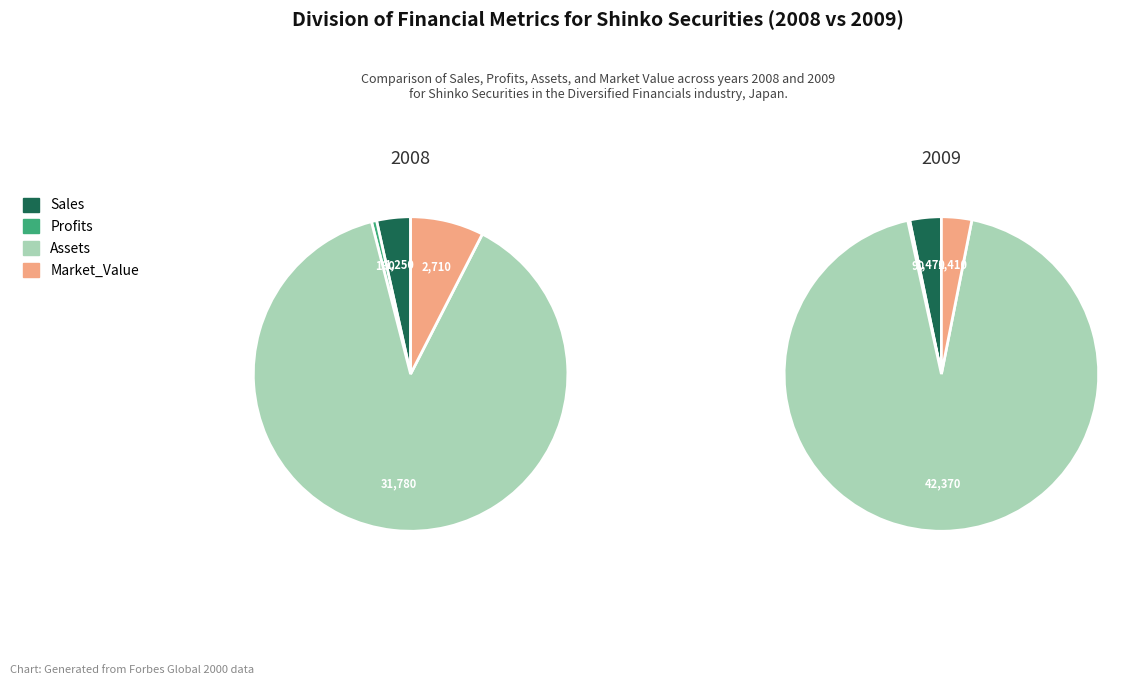

Does 2008 represent more than half of the total?

No